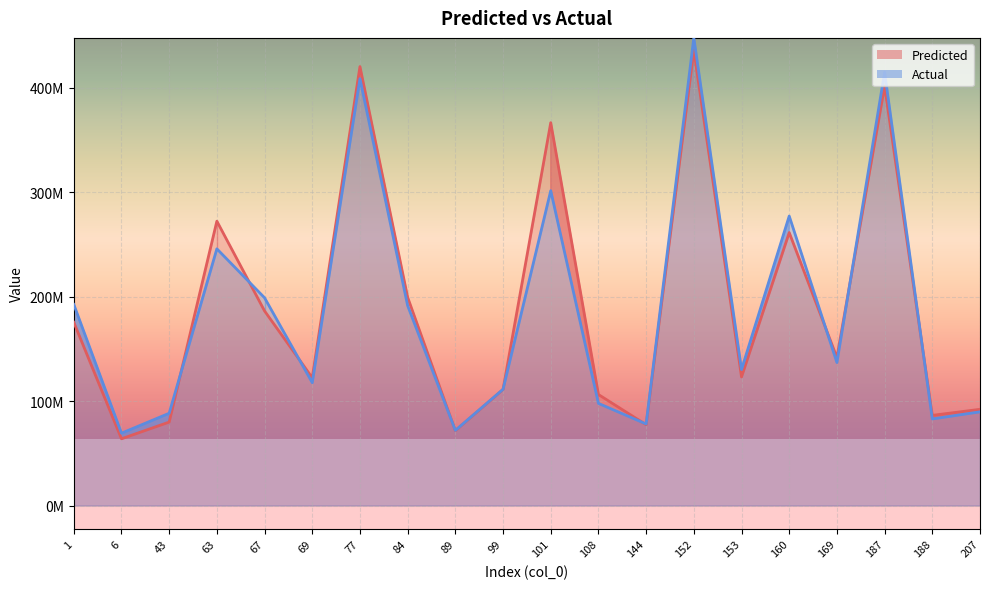

Where is Actual nearest to the value 258469643?

63